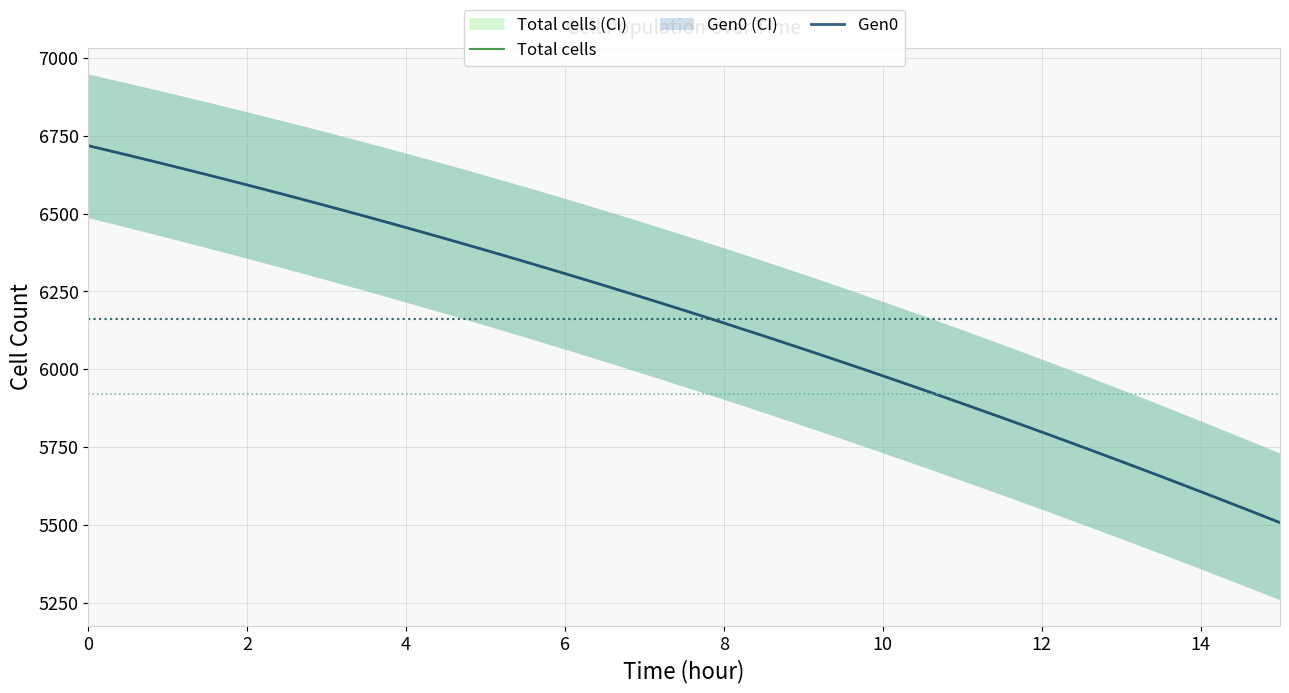

True or false: Total cells has a value of 10025.1 at 8.

False